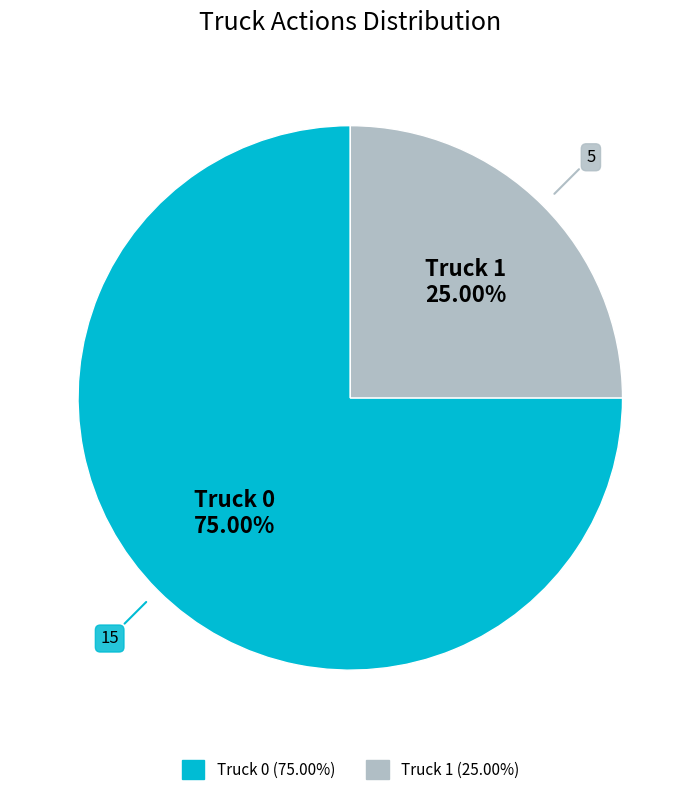

How many segments does this pie chart have?

2